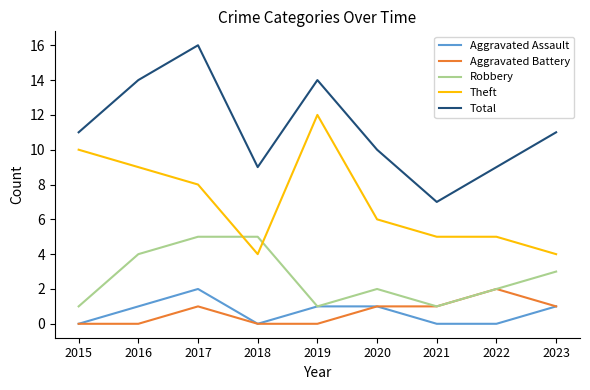

Which series has the largest total across all categories?

Total